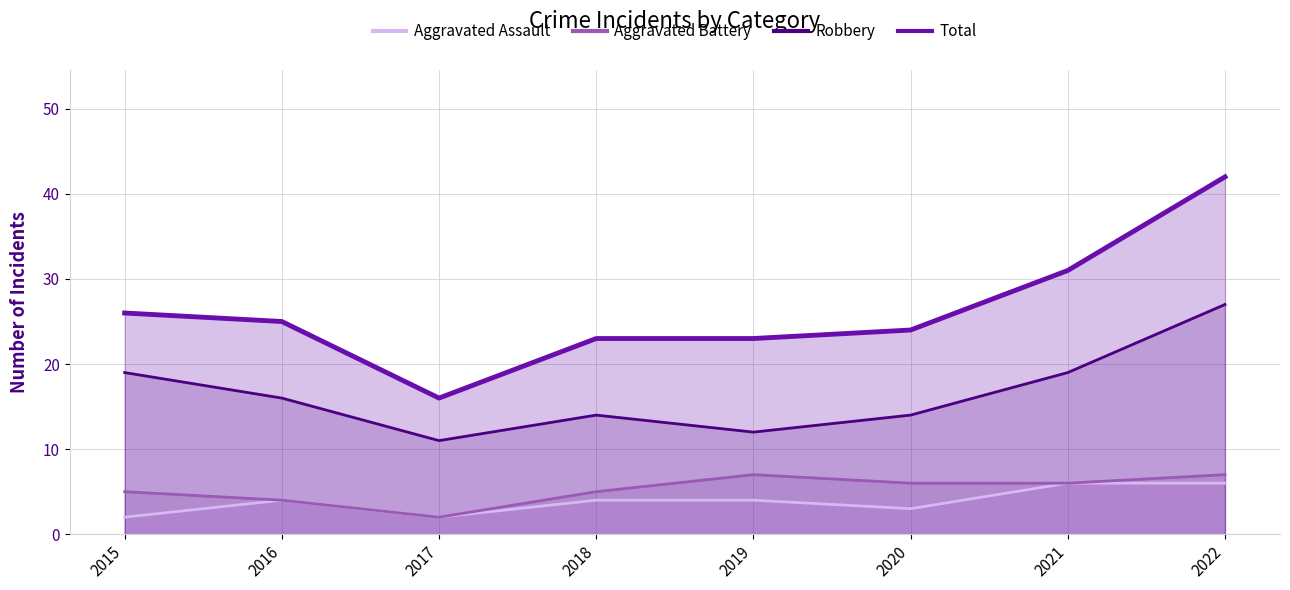

How many lines are shown in the chart?

4